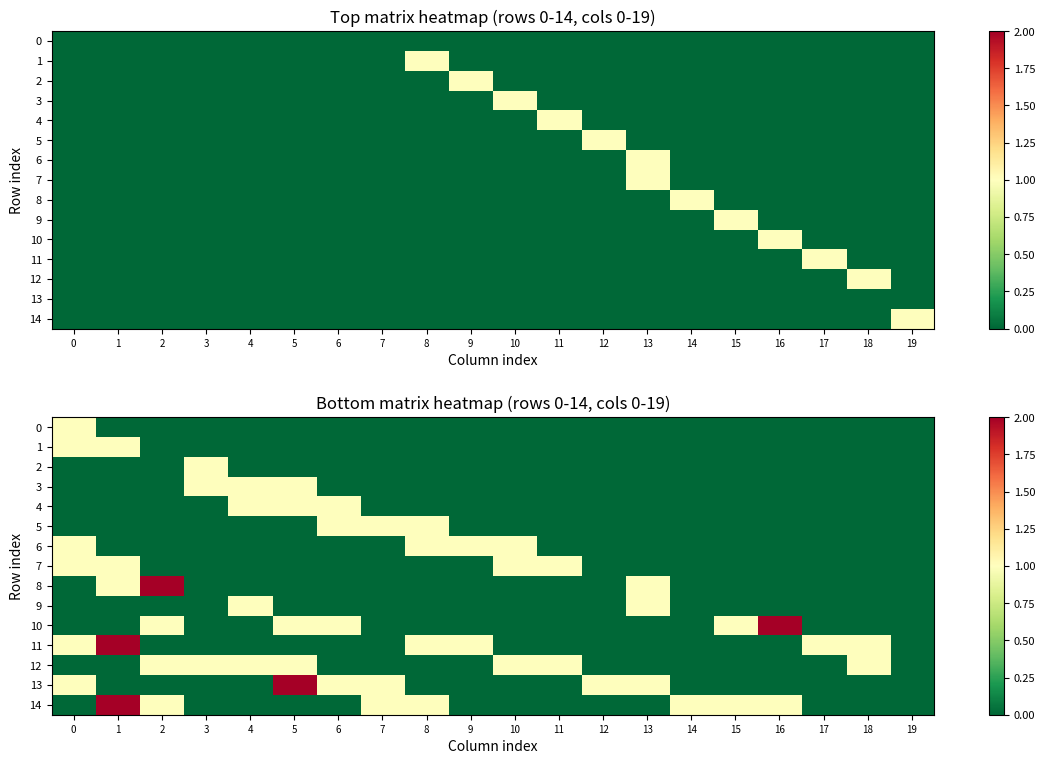

Rank the series by their maximum value, from lowest to highest.

0, 1, 2, 3, 4, 5, 6, 7, 9, 12, 8, 10, 11, 13, 14